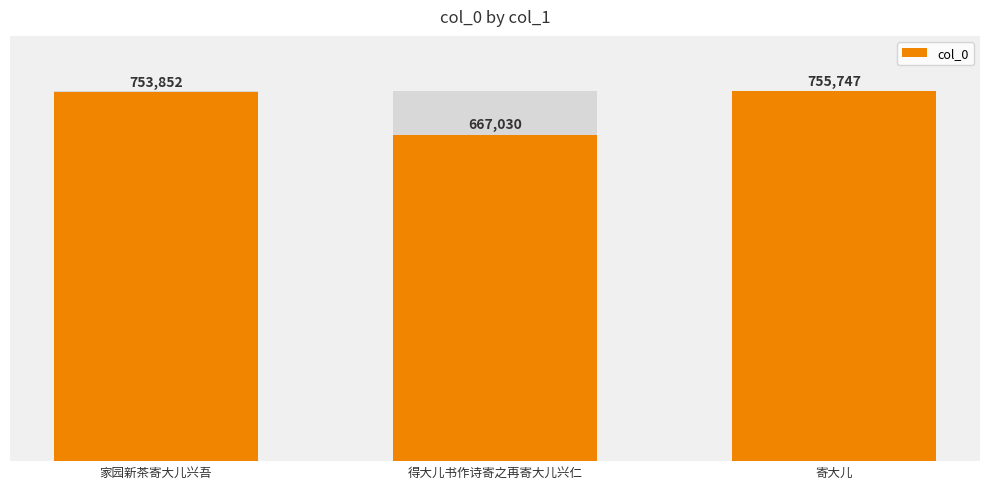

What position from the left is 得大儿书作诗寄之再寄大儿兴仁?

2